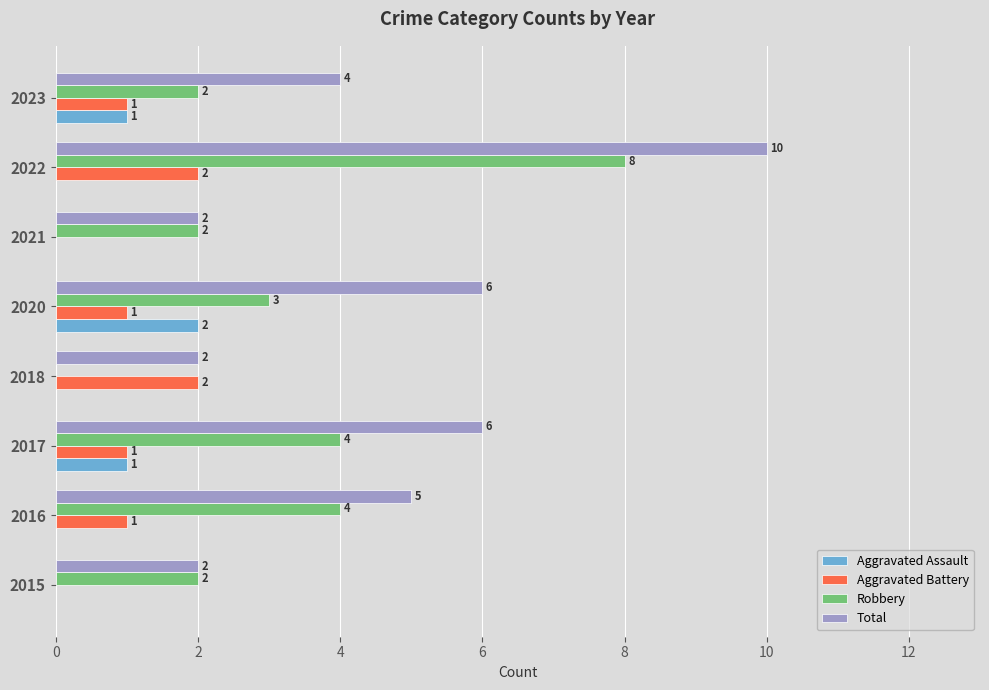

Count the Aggravated Battery values in the range 1 to 2.

6